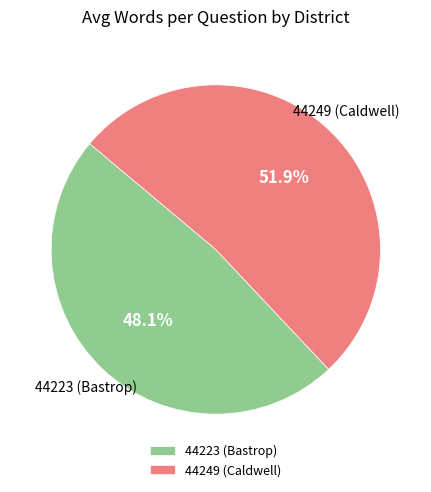

Which category accounts for the majority?

44249 (Caldwell)